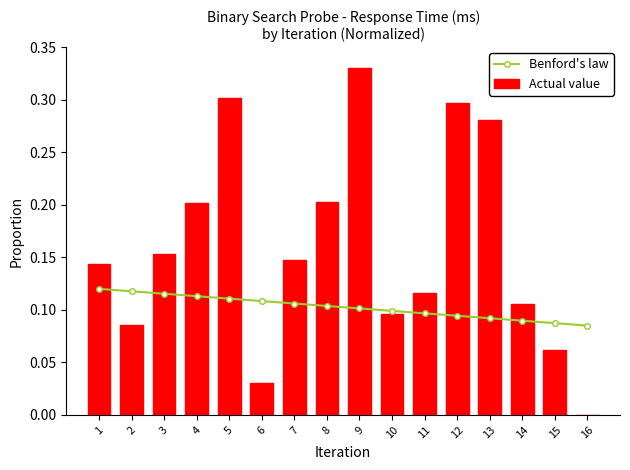

What are all the series names shown in the legend?

Benford's law, Actual value